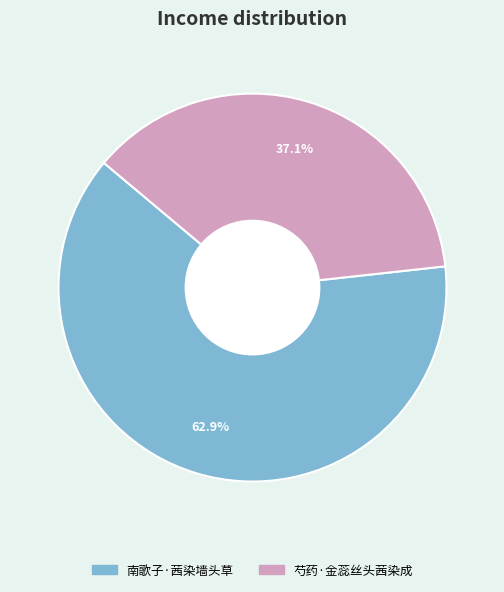

How many segments does this pie chart have?

2